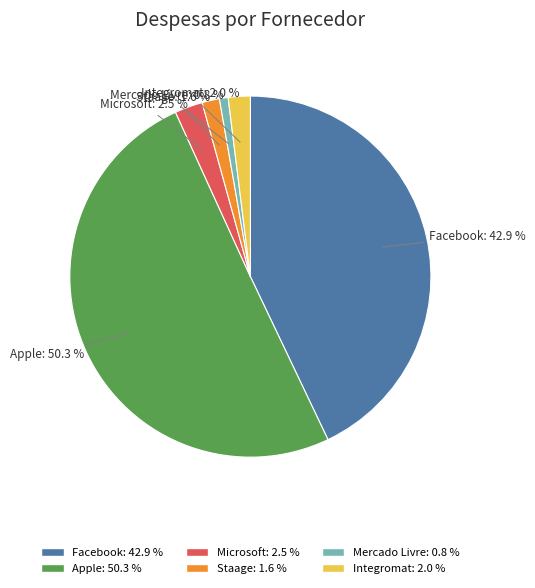

Count the number of slices in the pie.

6